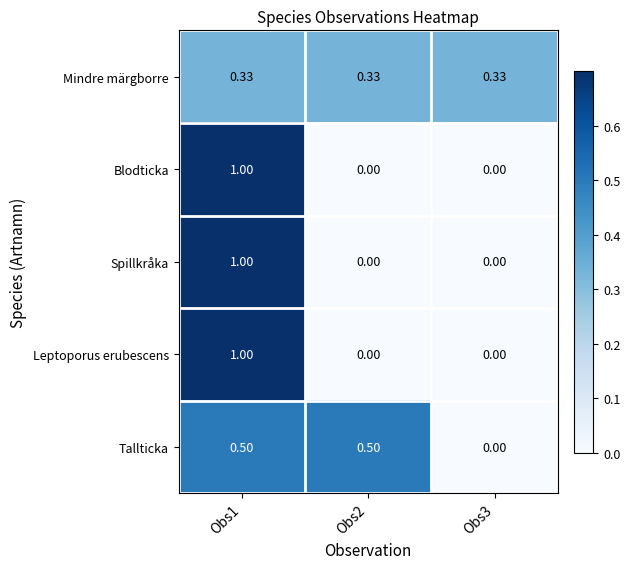

Which series changed the most between Obs2 and Obs3?

Tallticka